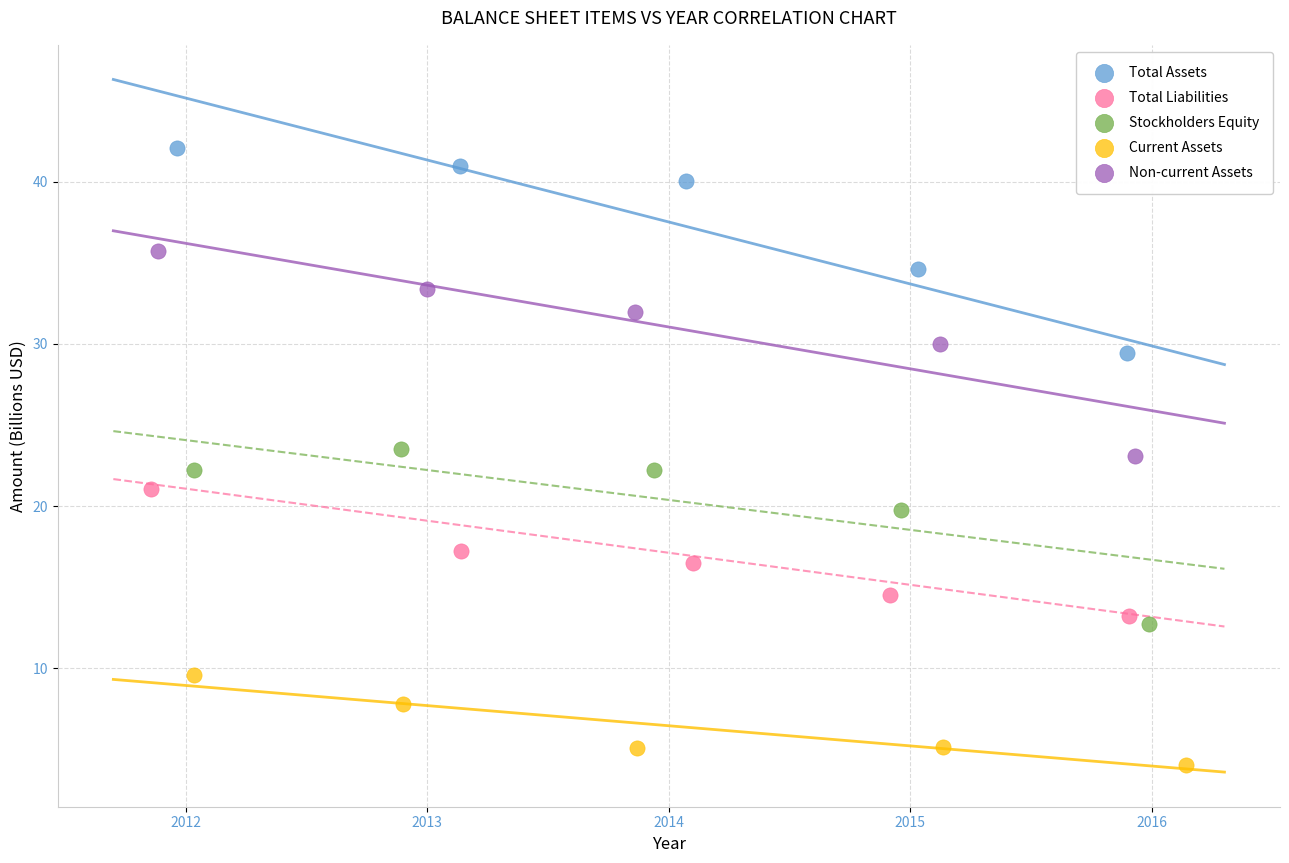

Which series has the widest spread of Y values?

Non-current Assets